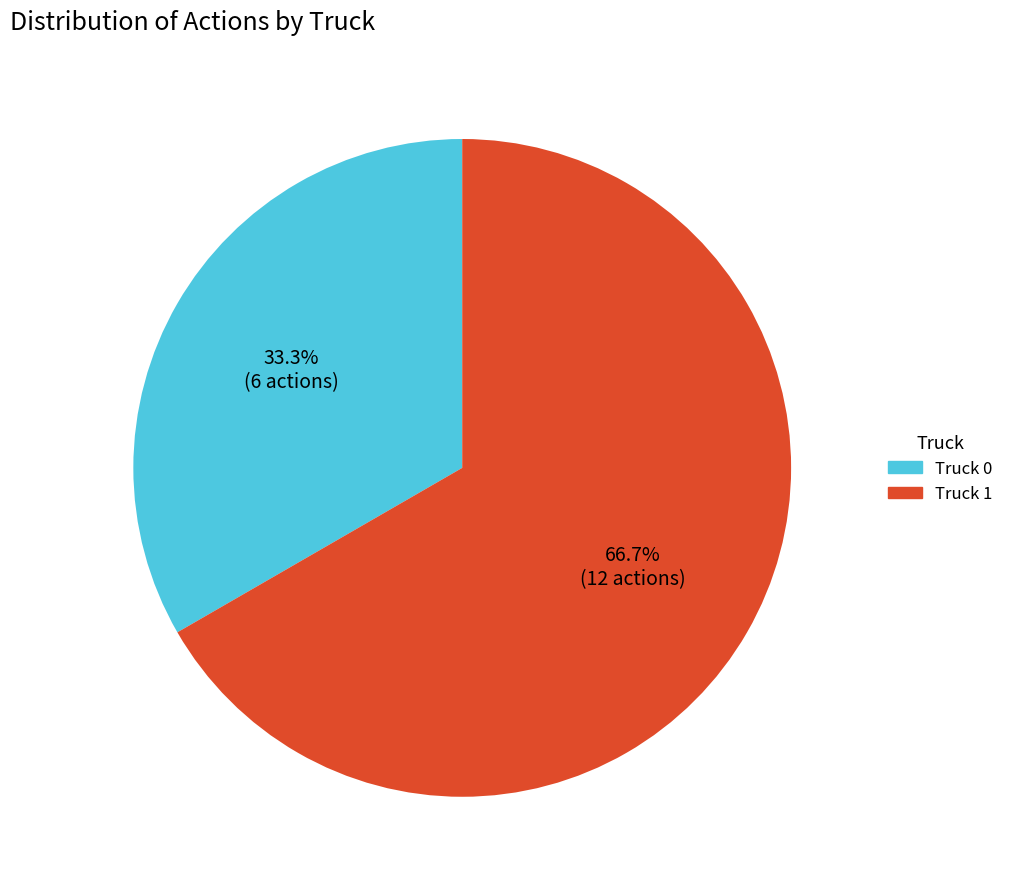

How many slices are in this pie chart?

2